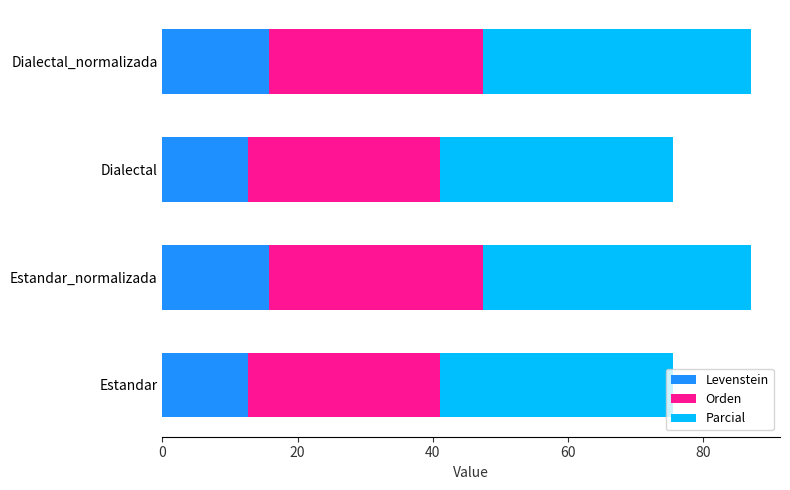

What is the maximum value for Levenstein?

15.8